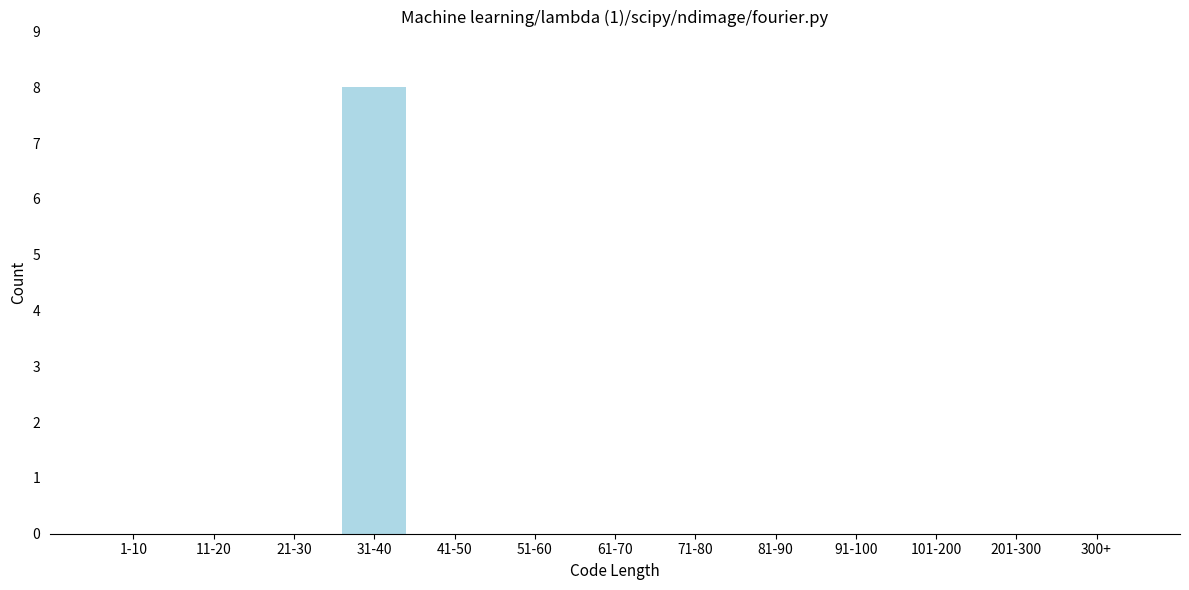

Reading left to right, transcribe all the data shown in this chart.

1-10=0	11-20=0	21-30=0	31-40=8	41-50=0	51-60=0	61-70=0	71-80=0	81-90=0	91-100=0	101-200=0	201-300=0	300+=0